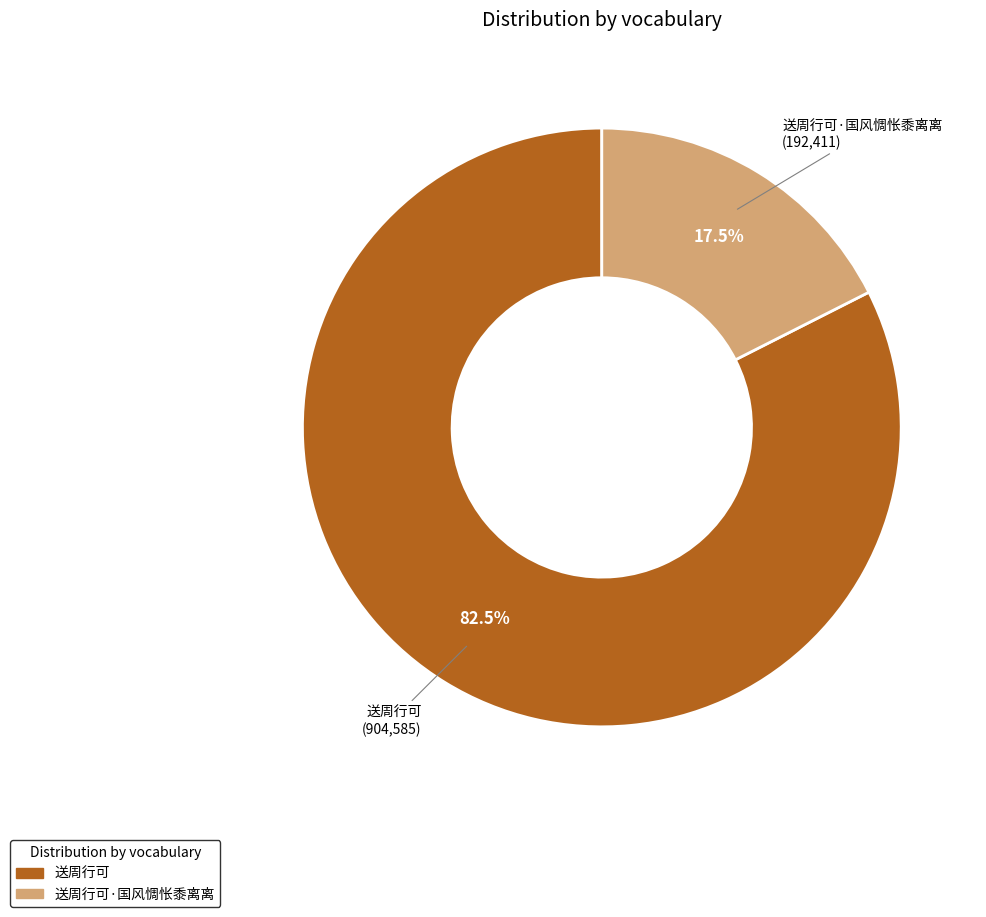

Is there a majority slice in this chart?

Yes